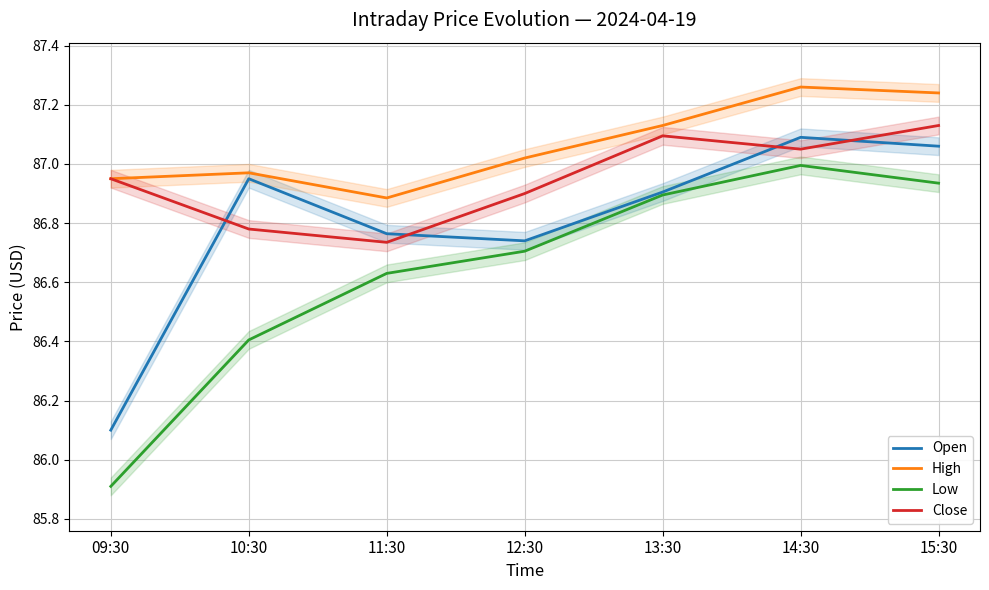

At which label does High reach its peak?

14:30